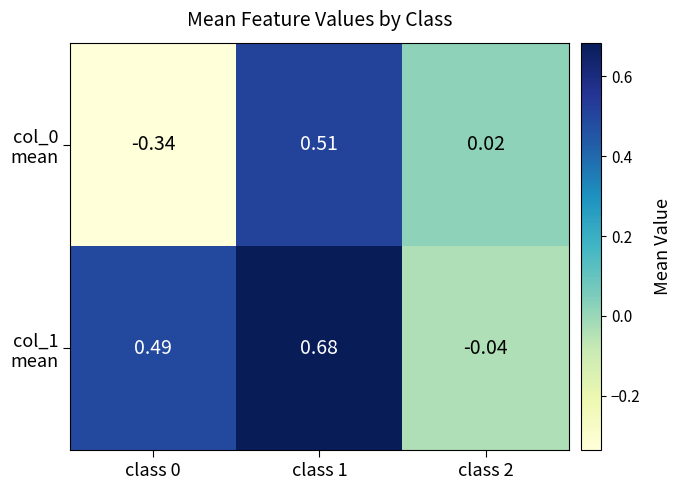

Which series has the largest total across all categories?

col_1 mean